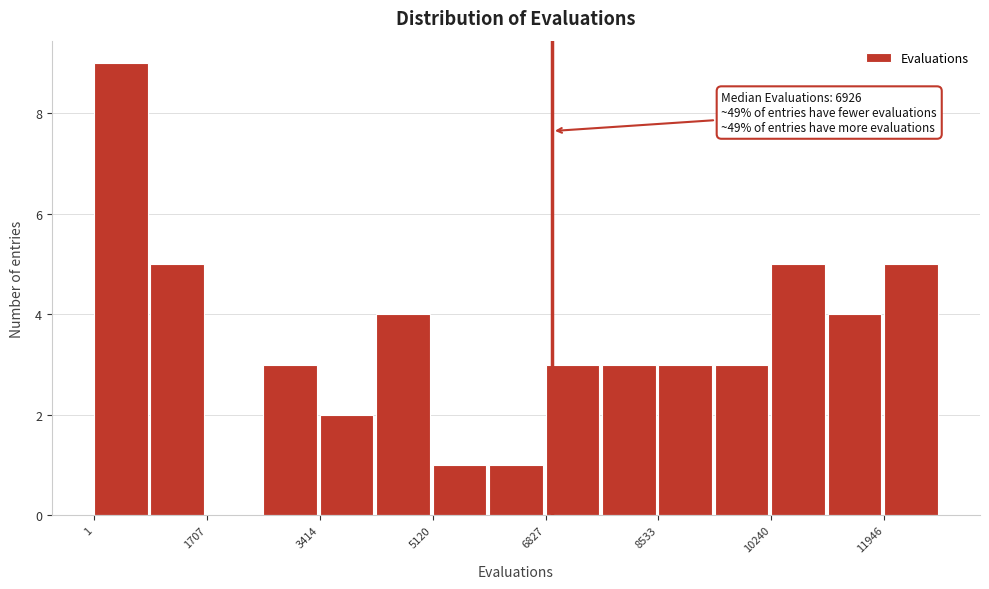

Which range on the x-axis has the tallest bar?

0 to 800